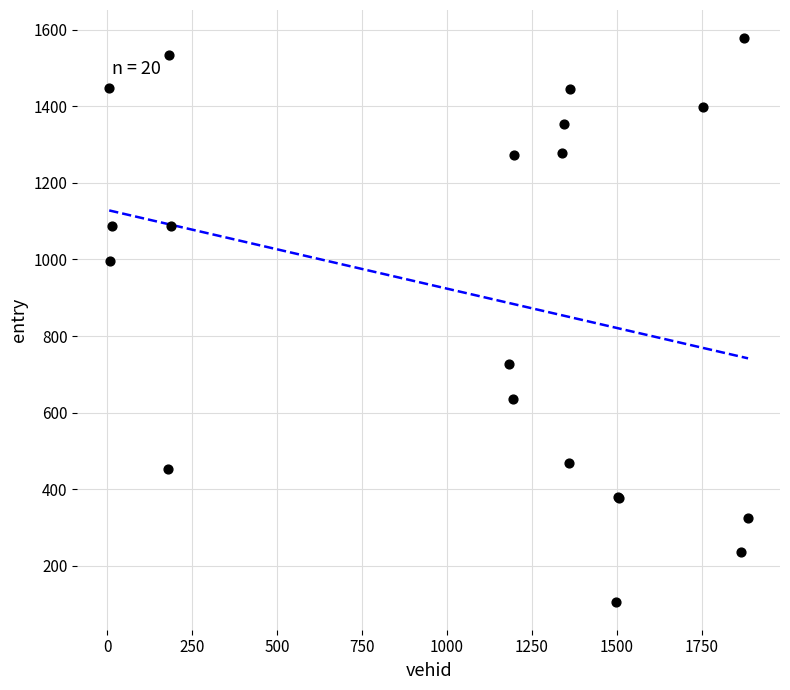

What Y value in the scatter plot is closest to 842?

728.1